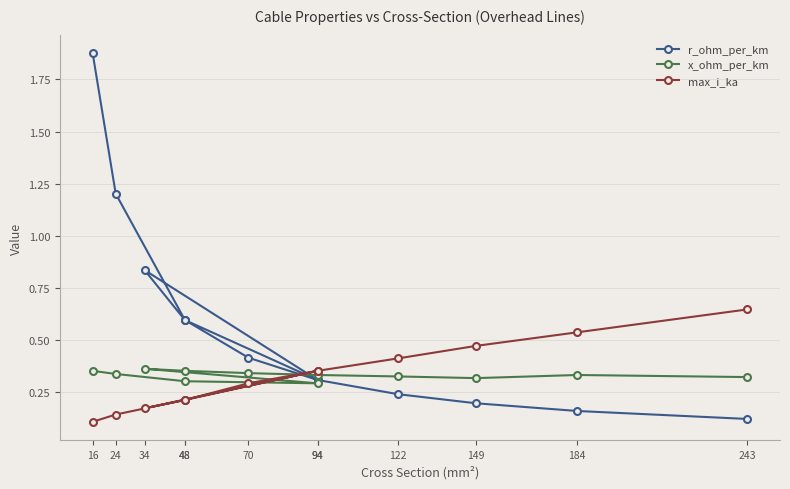

List the labels in order of r_ohm_per_km value, smallest first.

243, 184, 149, 122, 94, 94, 70, 48, 48, 34, 24, 16